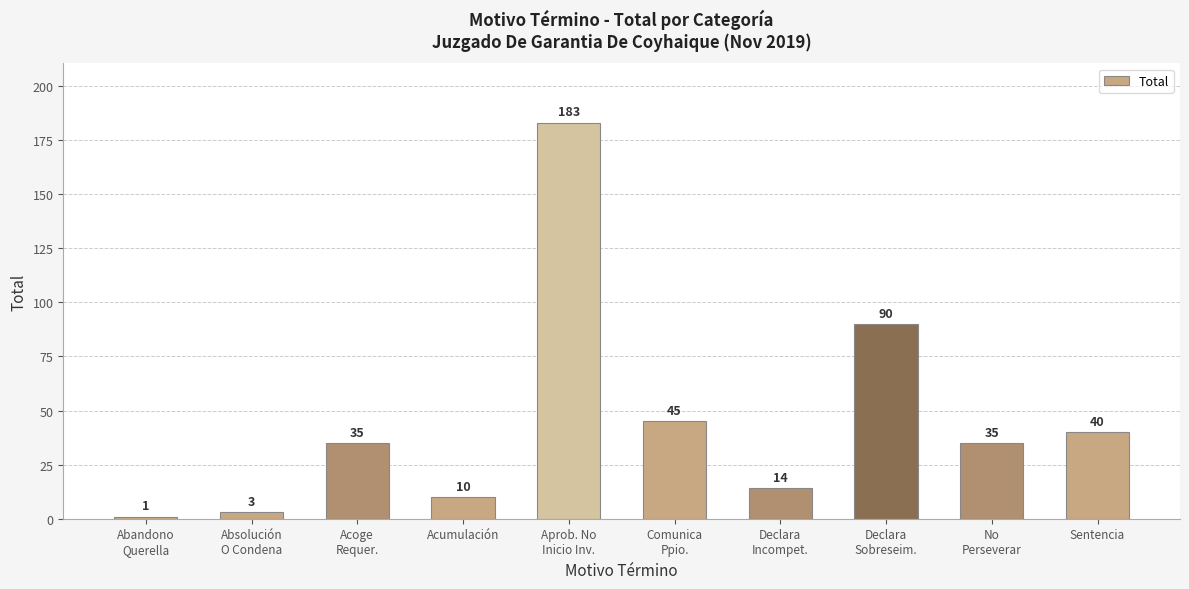

Count the number of data series in this chart.

1